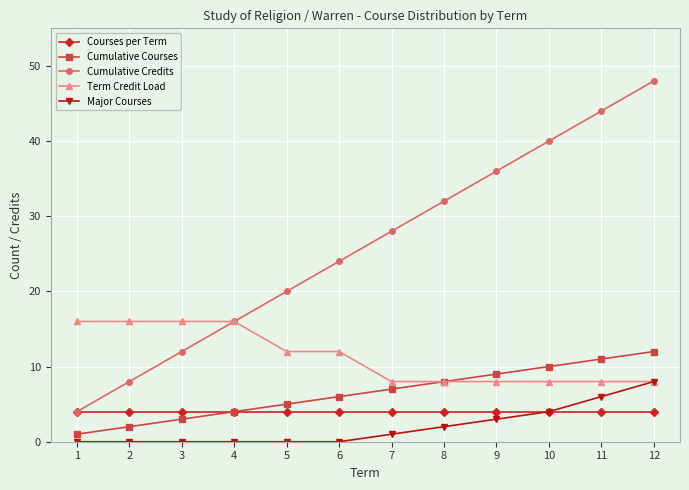

Reading left to right, list all the values displayed in this chart.

Courses per Term: 4	4	4	4	4	4	4	4	4	4	4	4
Cumulative Courses: 1	2	3	4	5	6	7	8	9	10	11	12
Cumulative Credits: 4	8	12	16	20	24	28	32	36	40	44	48
Term Credit Load: 16	16	16	16	12	12	8	8	8	8	8	8
Major Courses: 0	0	0	0	0	0	1	2	3	4	6	8